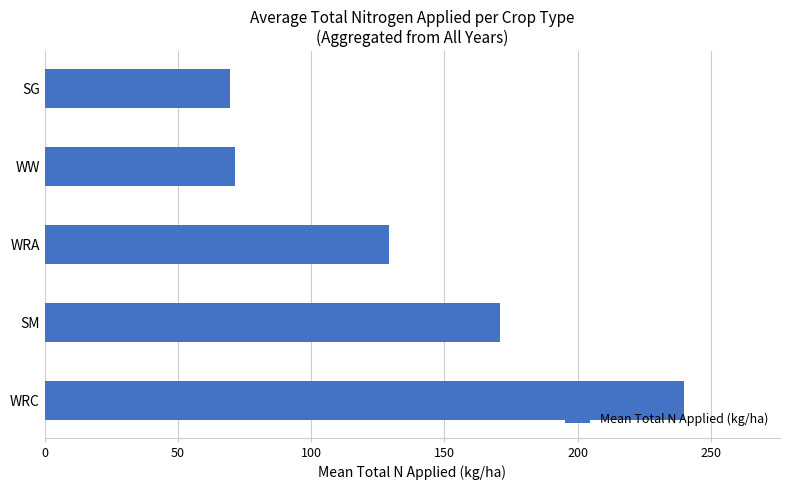

Which has a higher value, WRA or WW?

WRA